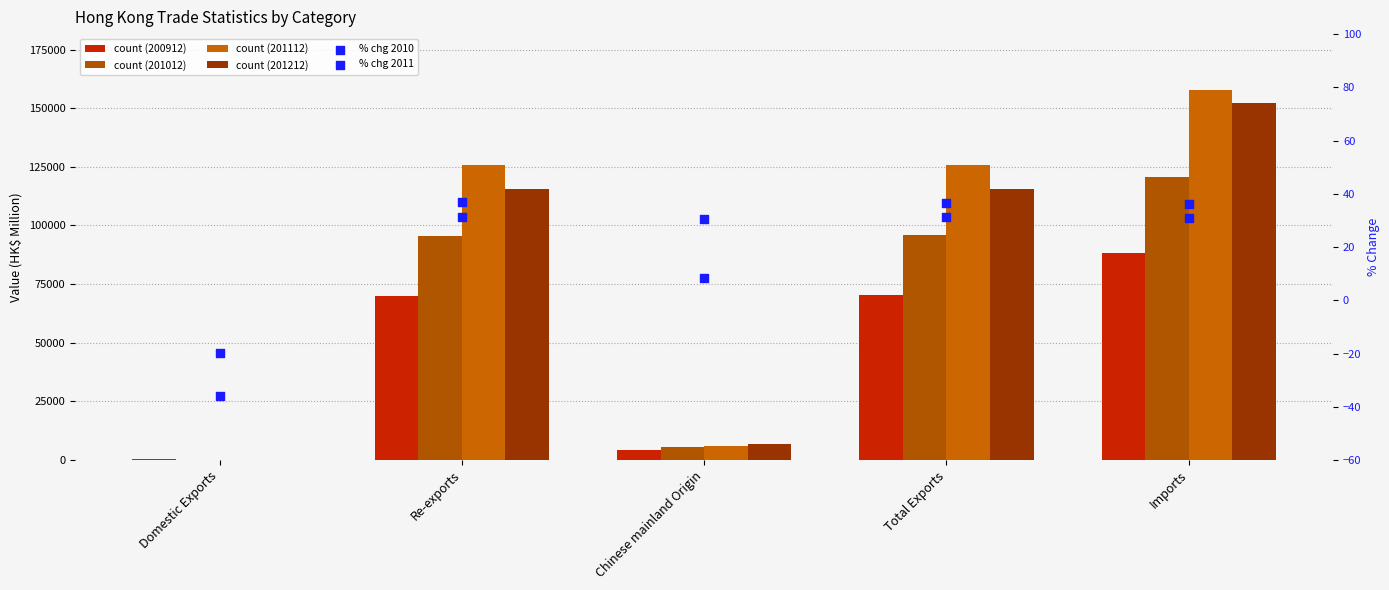

What is the total value across all series at Domestic Exports?

-55.7